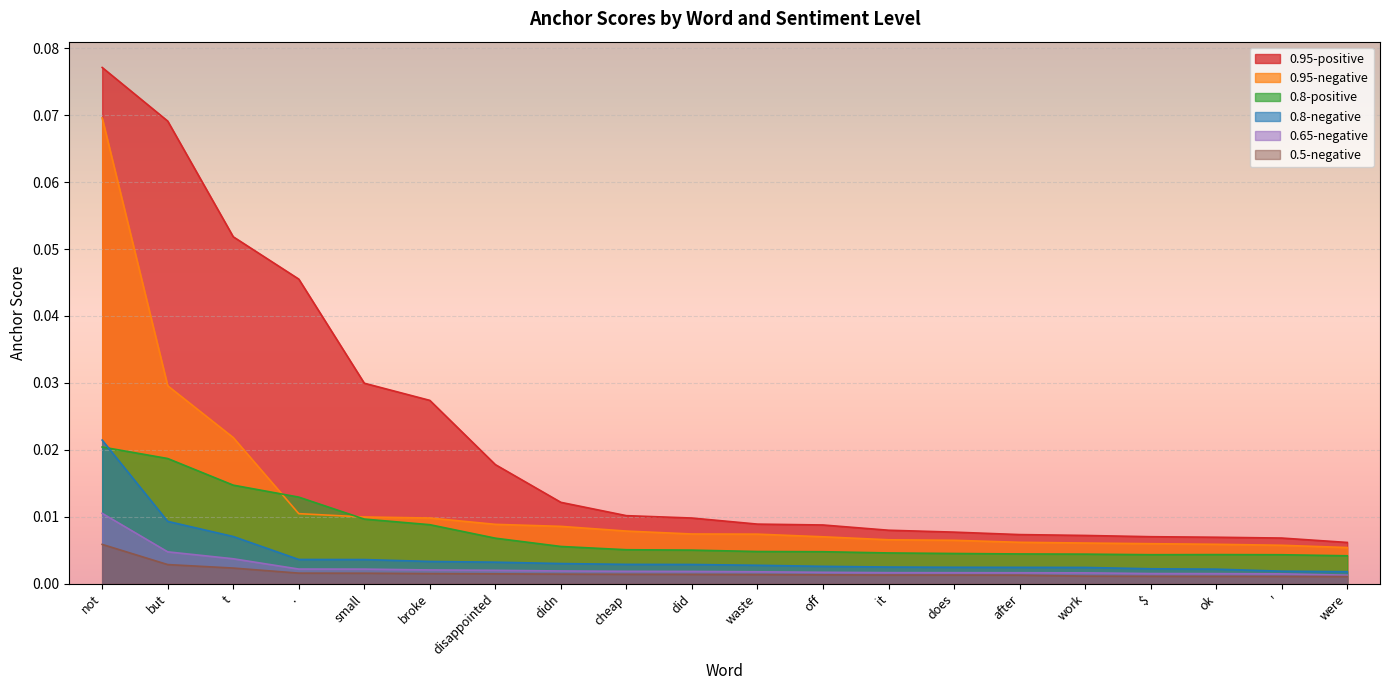

Which series has the largest range (max minus min)?

0.95-positive